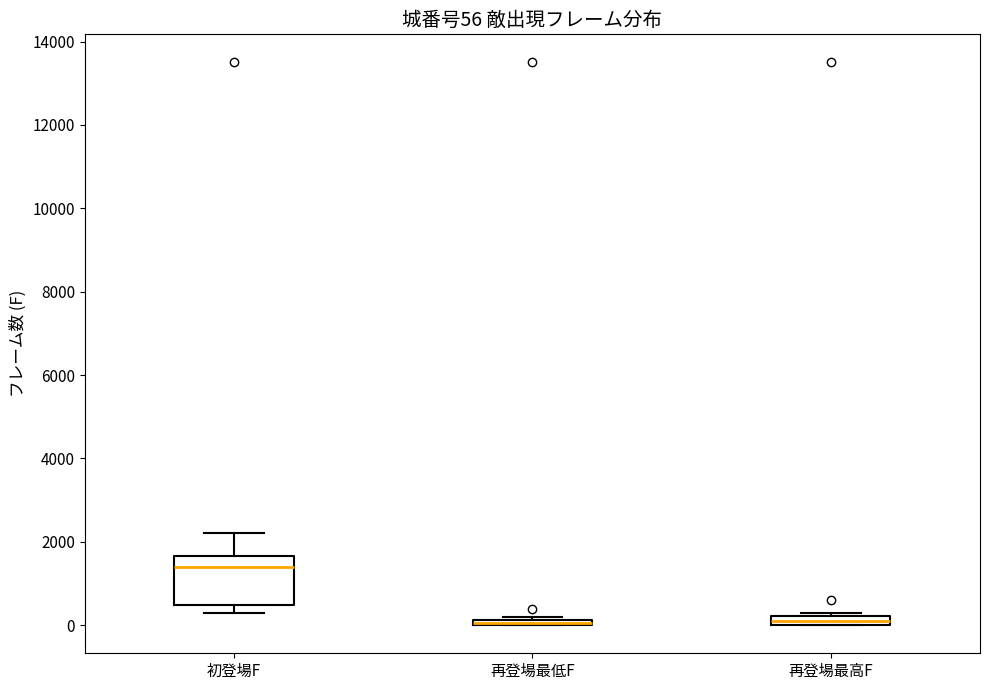

Comparing the boxes themselves (not the whiskers), which one is the tallest?

初登場F